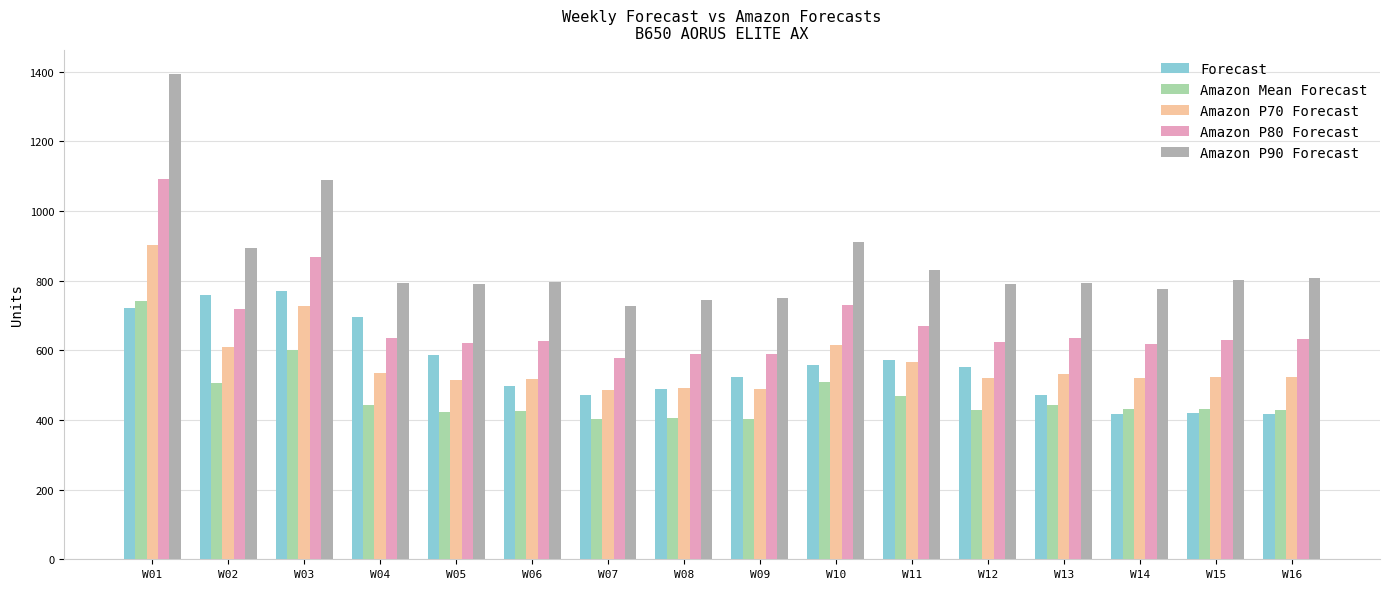

What is the difference between the second highest and minimum values in the Amazon P80 Forecast series?

289